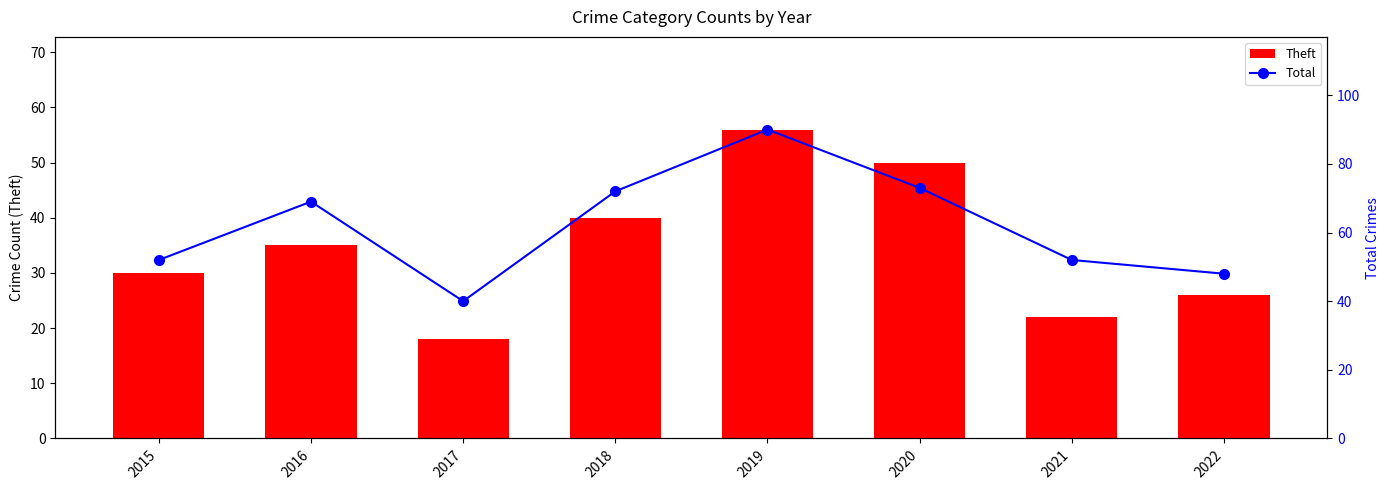

Is it true that Total equals 69 at 2016?

True